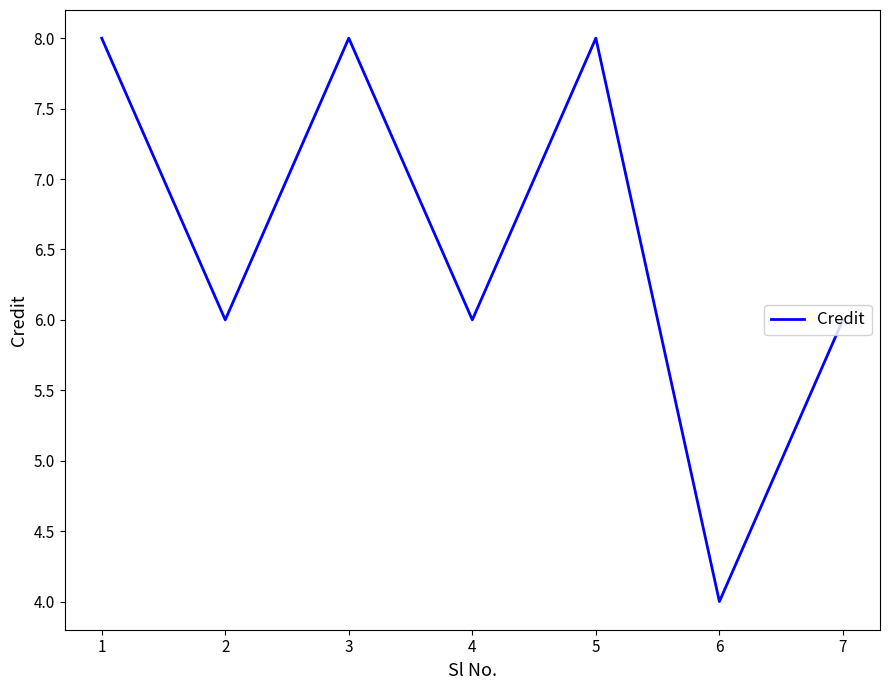

What is the greatest value displayed?

8